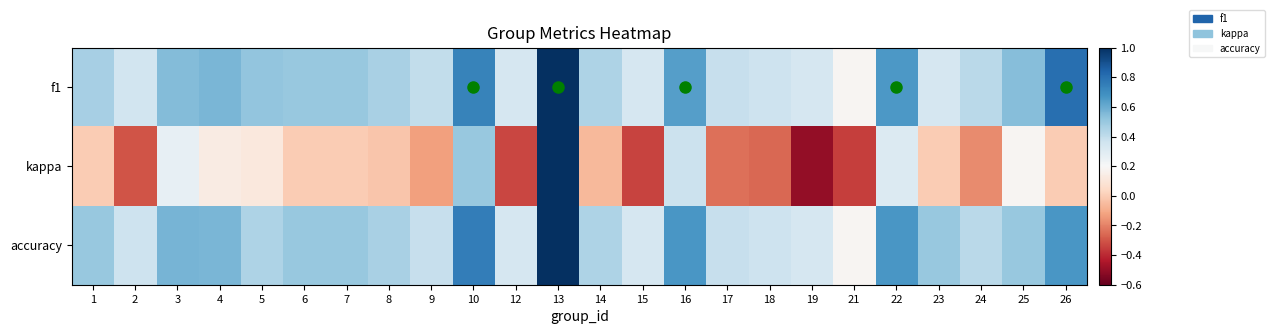

Rank the series by their maximum value, from lowest to highest.

f1, kappa, accuracy